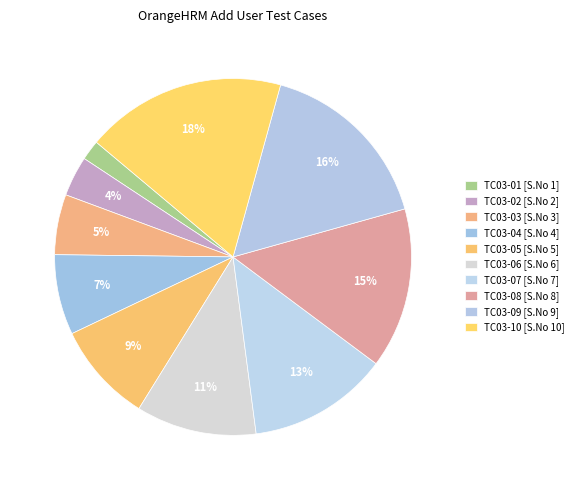

To the nearest percent, what percentage of the pie is TC03-04?

7%